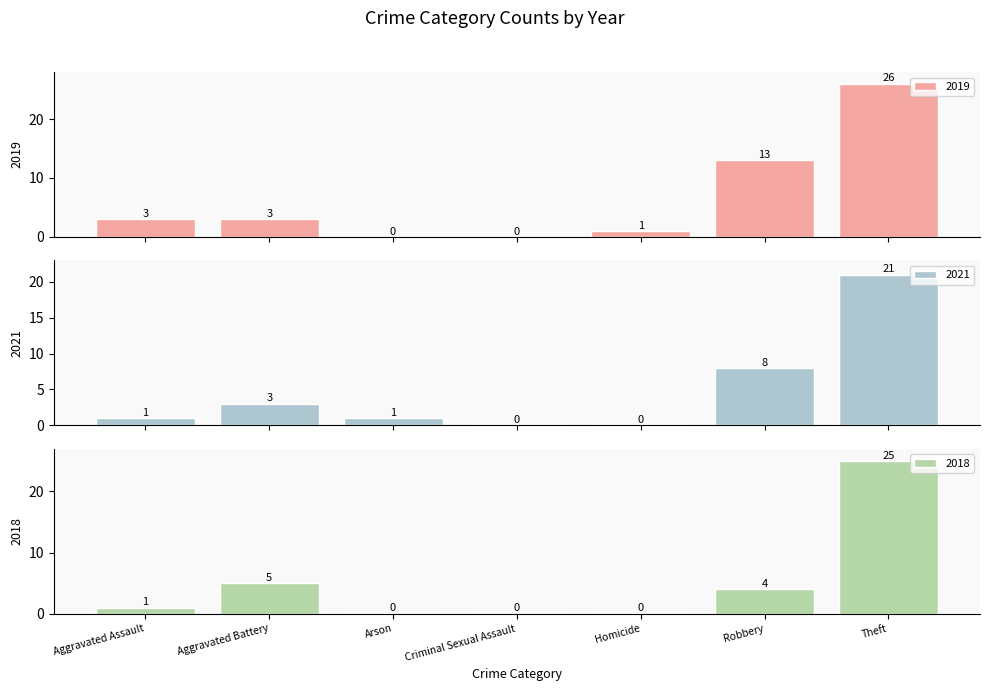

Between Aggravated Assault and Criminal Sexual Assault, which is larger?

Aggravated Assault